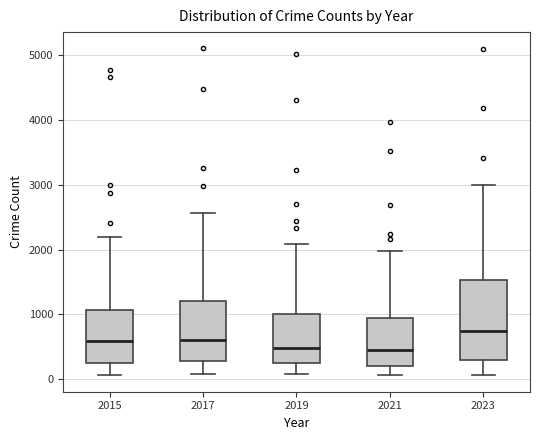

Comparing the boxes themselves (not the whiskers), which one is the tallest?

2023